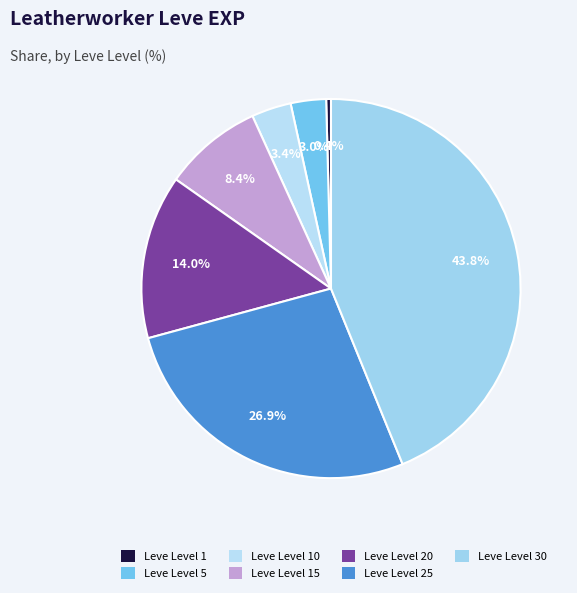

How many slices are in this pie chart?

7